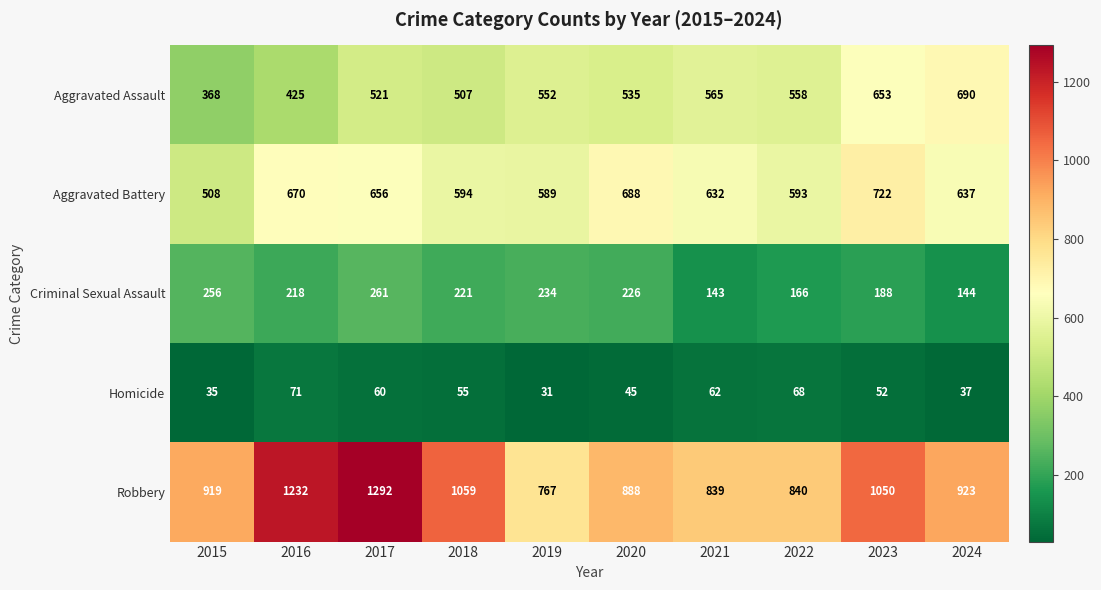

What is the difference between the Aggravated Assault values at 2023 and 2018?

146